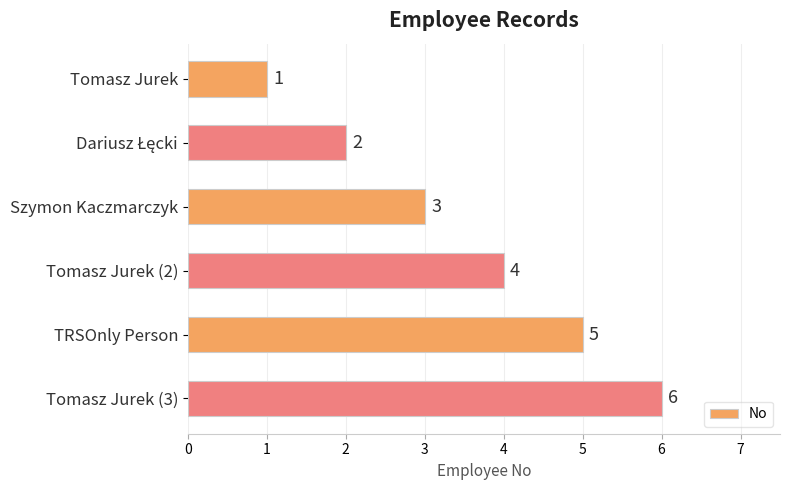

What is the sum of the values at TRSOnly Person and Tomasz Jurek?

6